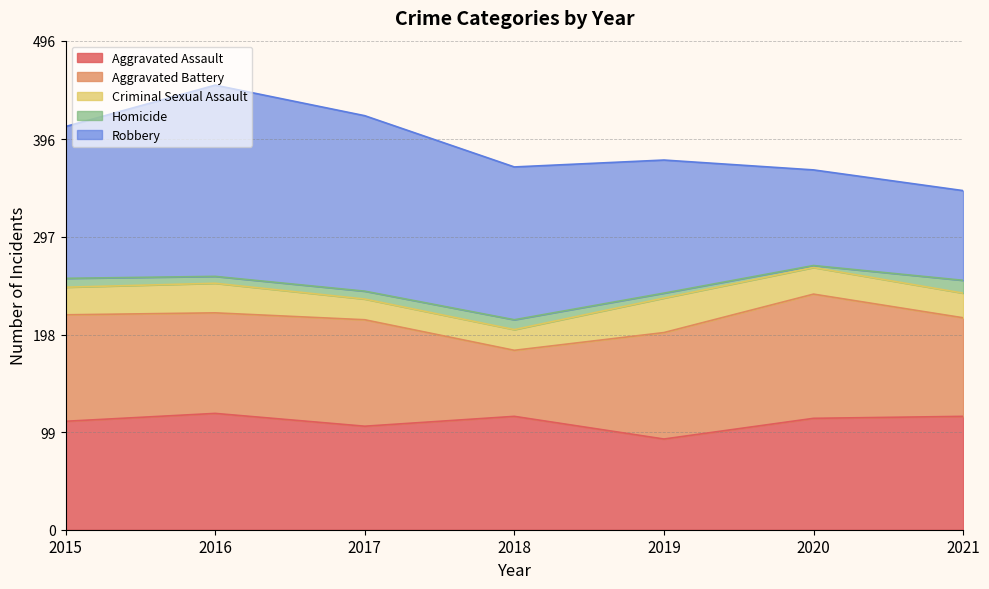

Rank the series by their maximum value, from lowest to highest.

Homicide, Criminal Sexual Assault, Aggravated Assault, Aggravated Battery, Robbery